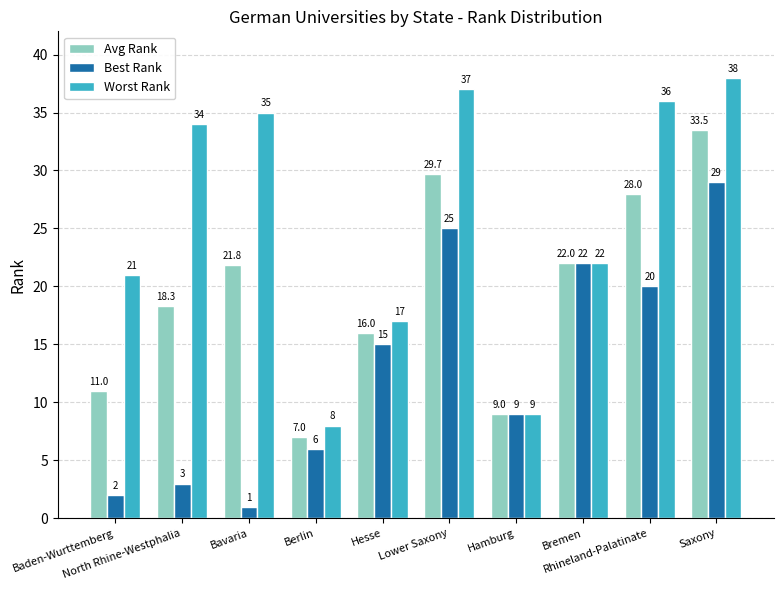

Which category has the lowest value in the Worst Rank series?

Berlin